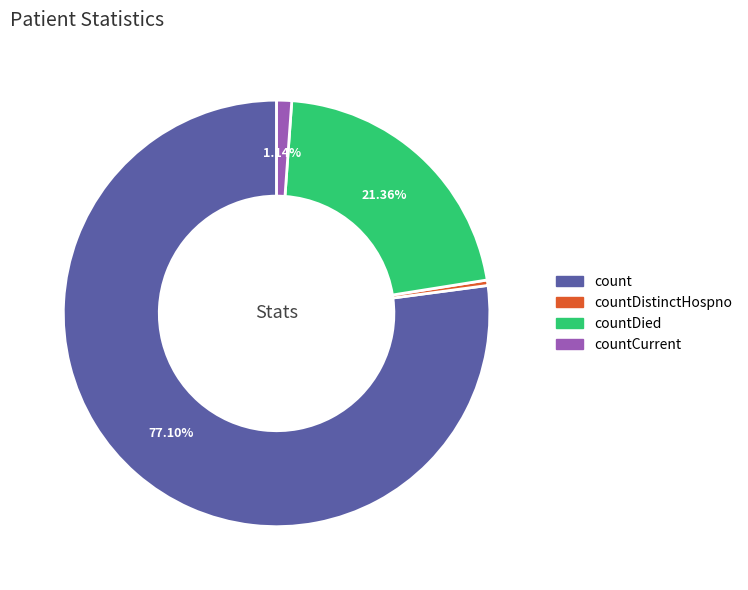

Does any single category account for the majority?

Yes